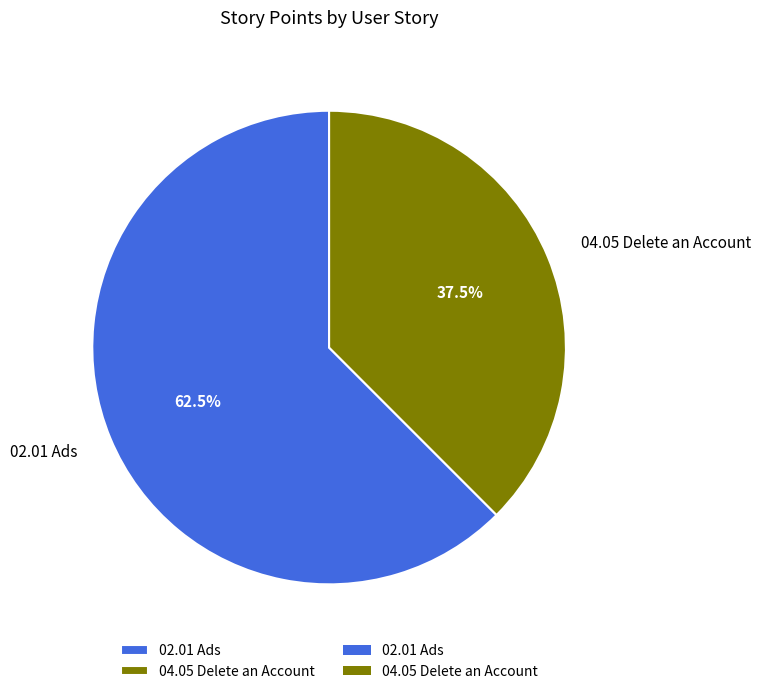

Does any single category account for the majority?

Yes